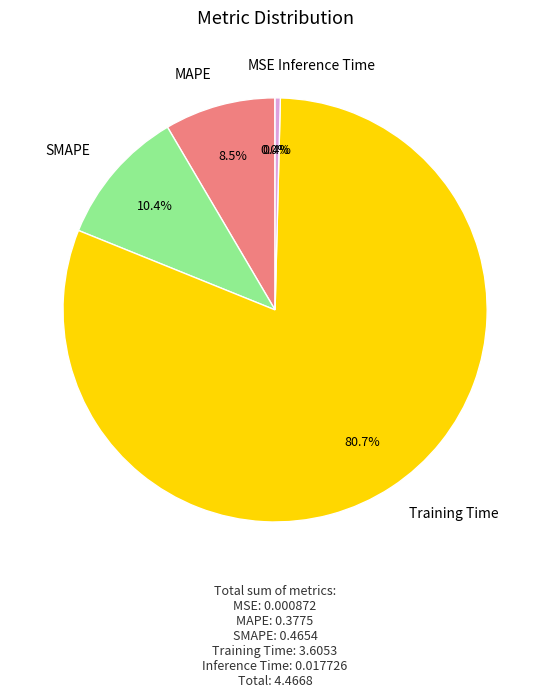

To the nearest percent, what is the difference between the largest and smallest slice percentages?

81%